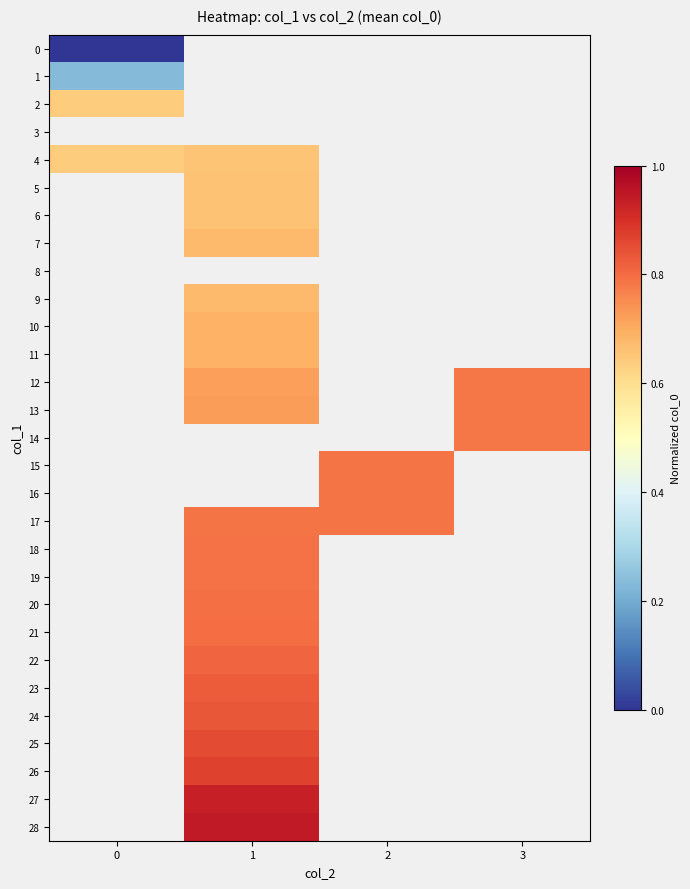

What value does the 21 series have at 1?

0.8